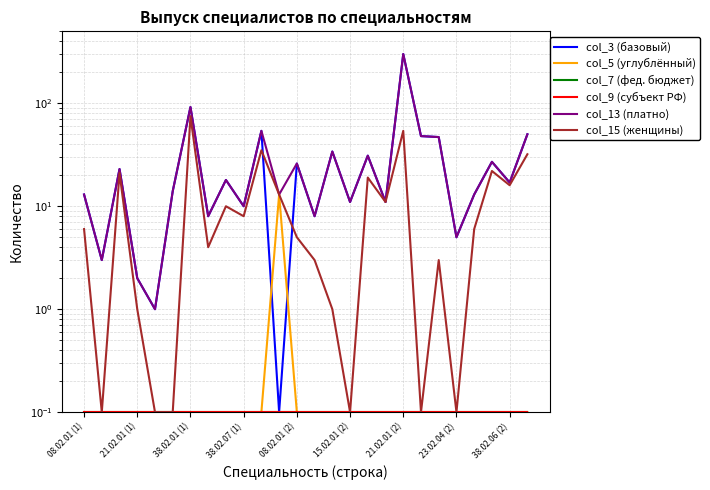

True or false: col_5 (углублённый) and col_3 (базовый) intersect in this chart.

True